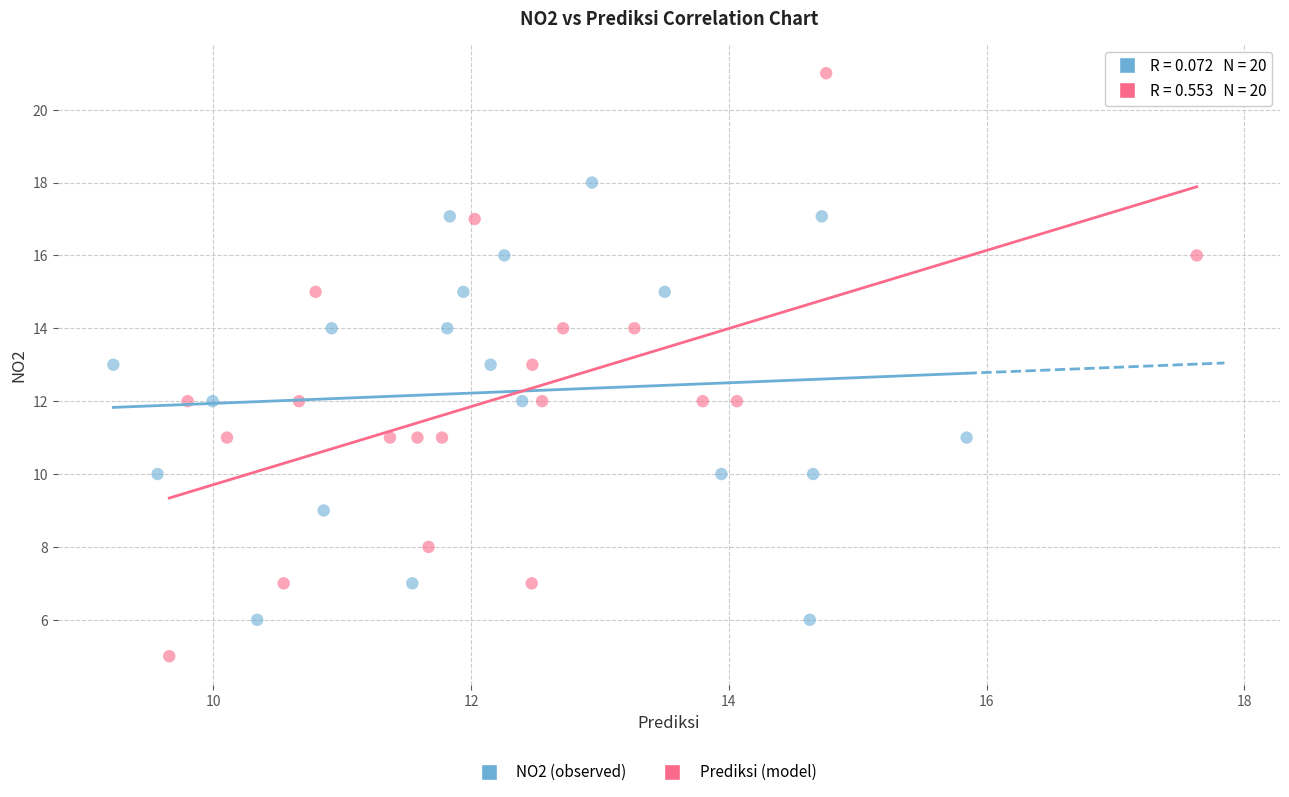

Which series has the largest Y range (max minus min)?

Prediksi (model)